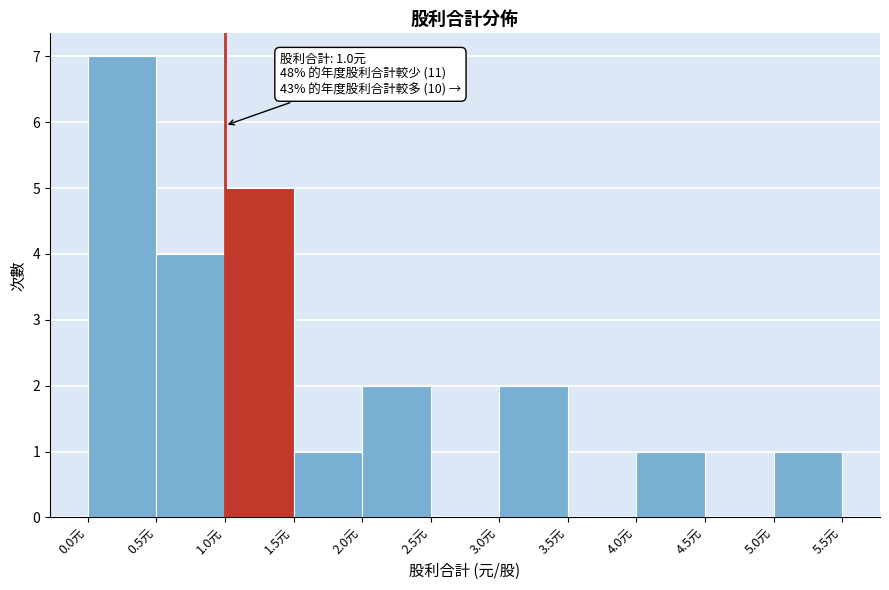

Which range on the x-axis has the tallest bar?

0.0 to 0.5